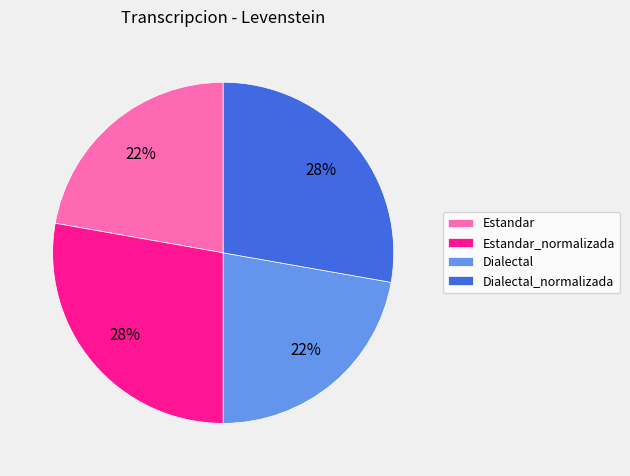

What percentage is the Estandar slice, to the nearest percent?

22%